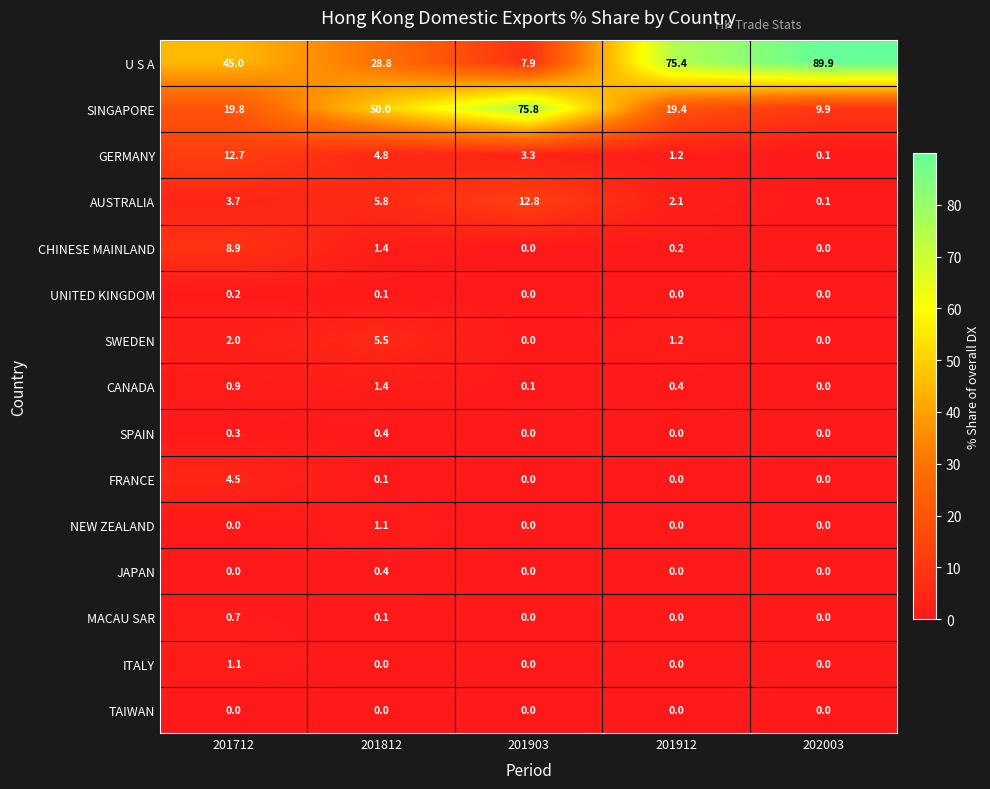

What is the minimum value for U S A?

7.9